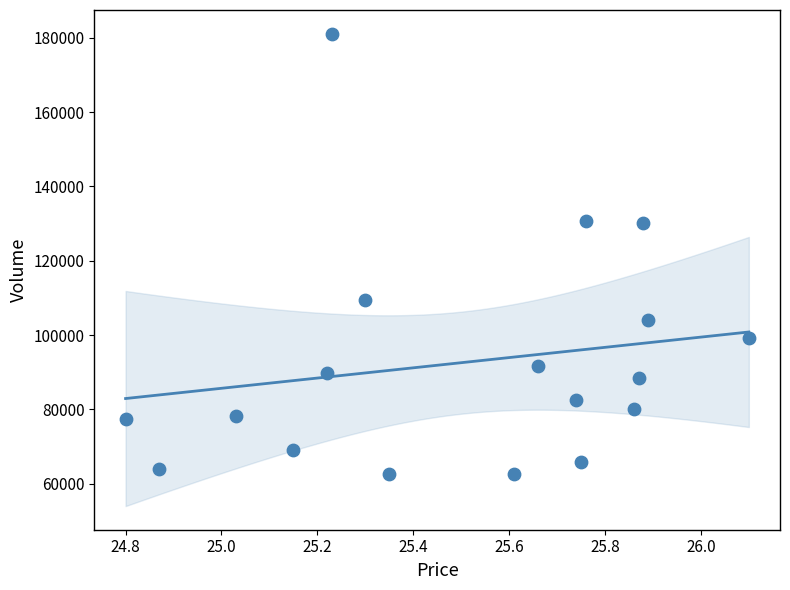

What is the range of Y values (max minus min)?

118614